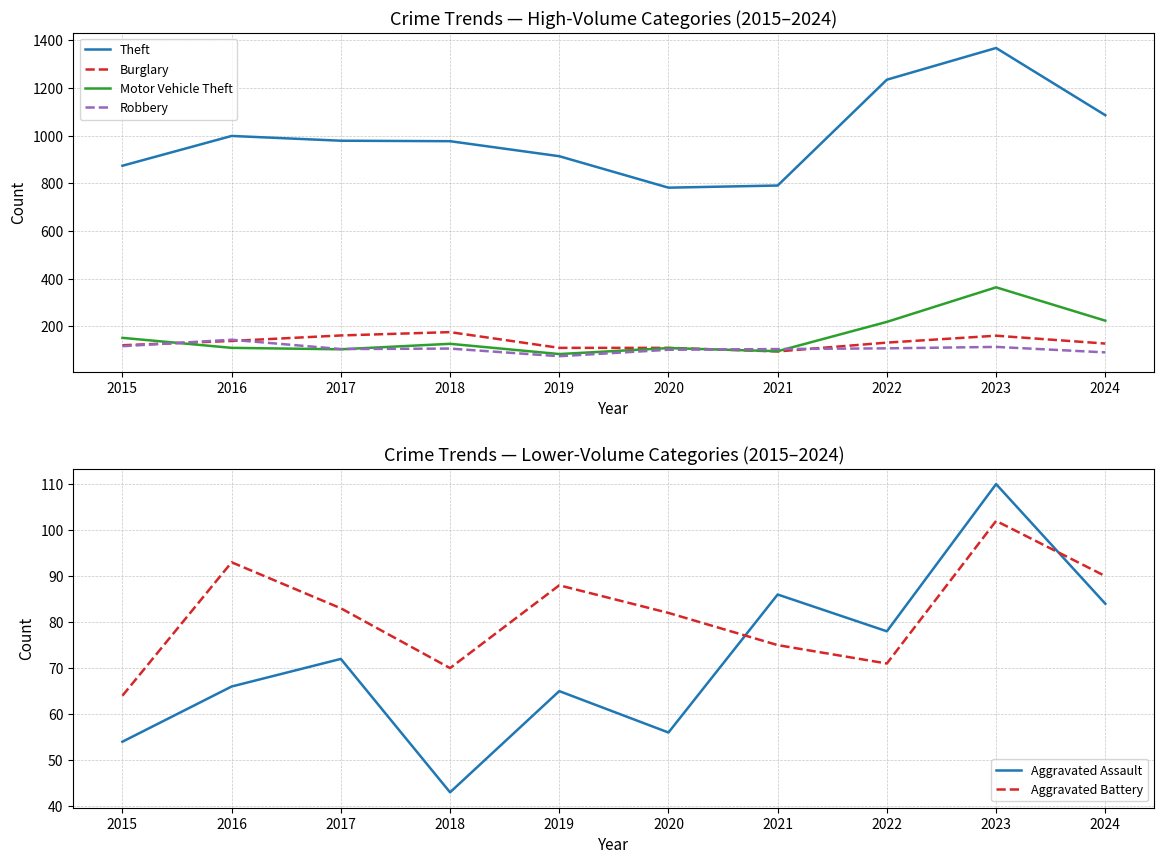

True or false: Motor Vehicle Theft and Theft cross at least once.

False